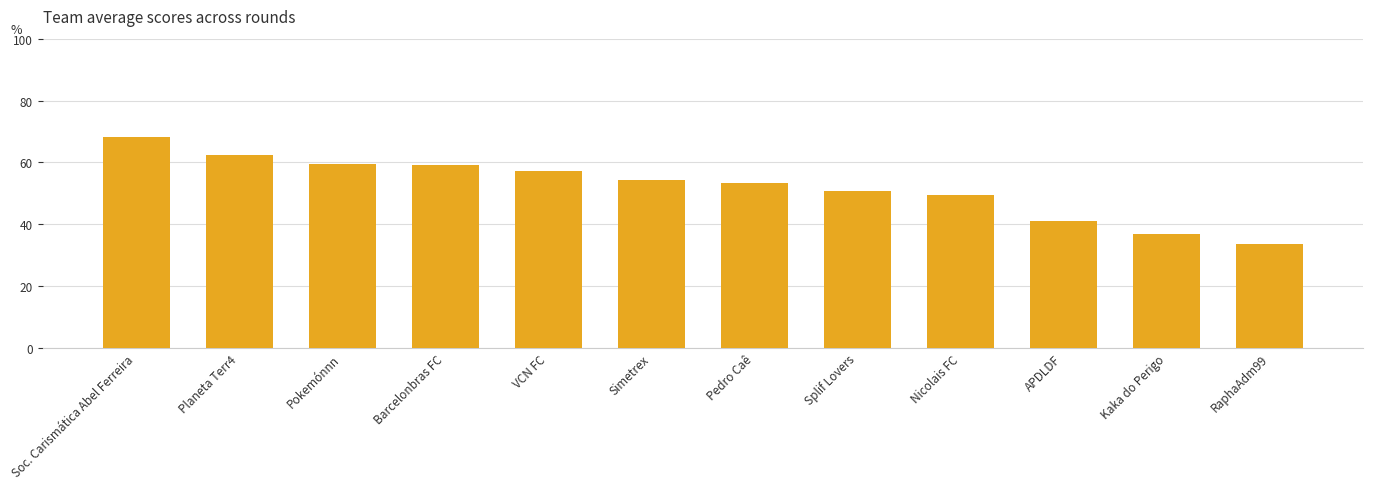

What is the sum of all values?

625.8